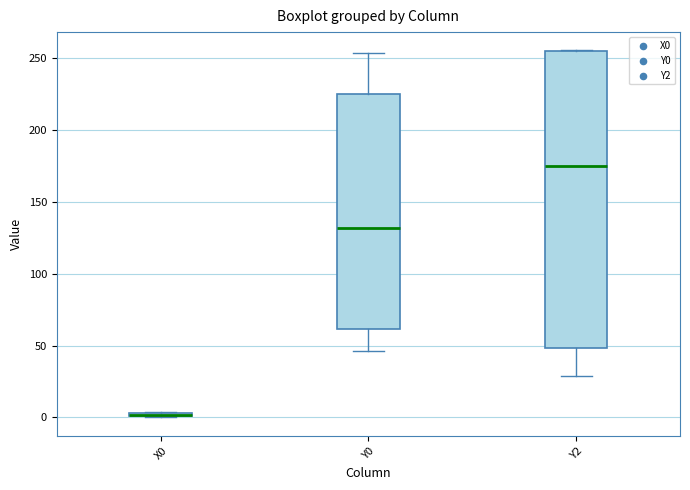

Where is the upper edge of the box for Y0 on the y-axis? The values are not printed on the chart, so give them approximately, as read against the axis.

225